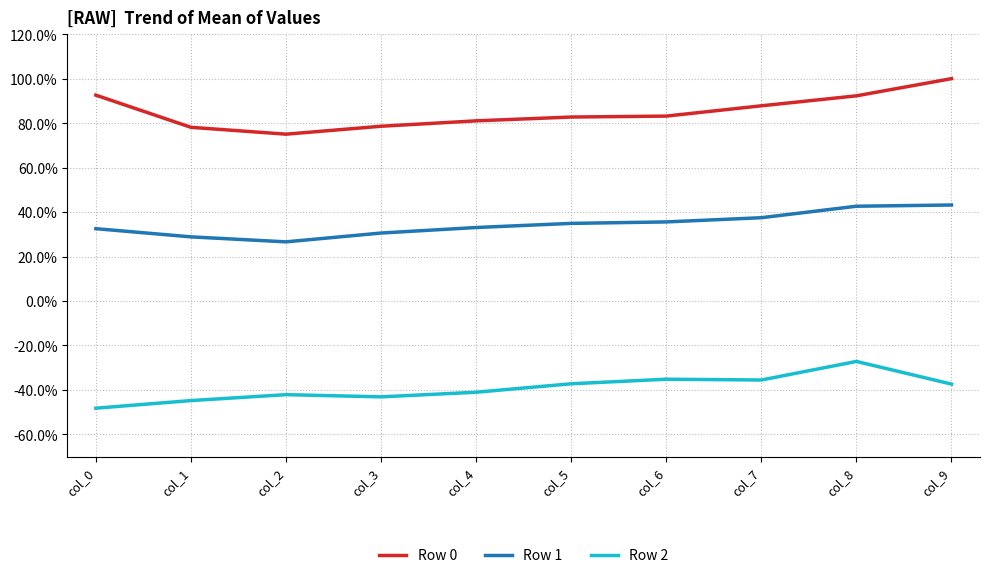

Which series has the largest range (max minus min)?

Row 0